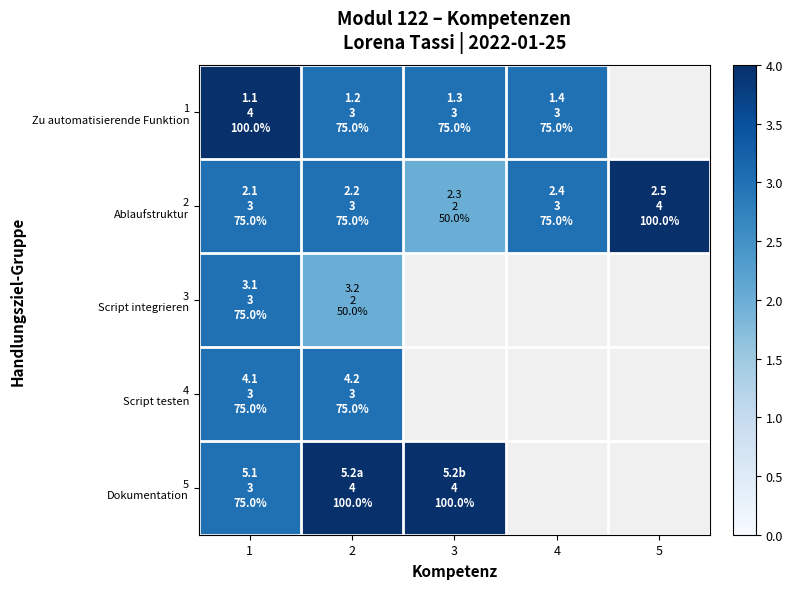

How many 2 Ablaufstruktur values are between 3 and 4?

4